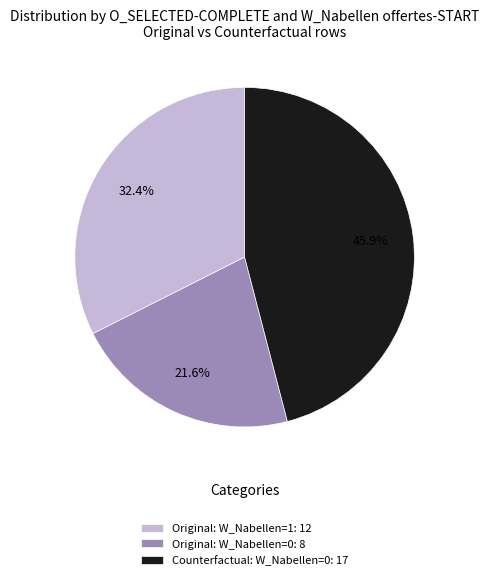

Does any single category account for the majority?

No